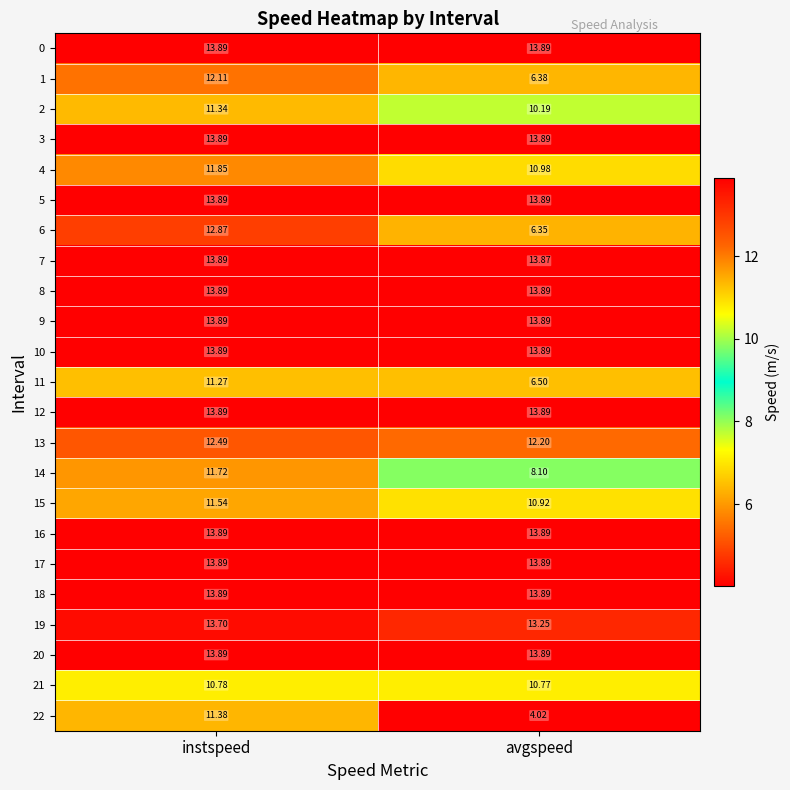

At which category does the chart reach its minimum across all series?

avgspeed